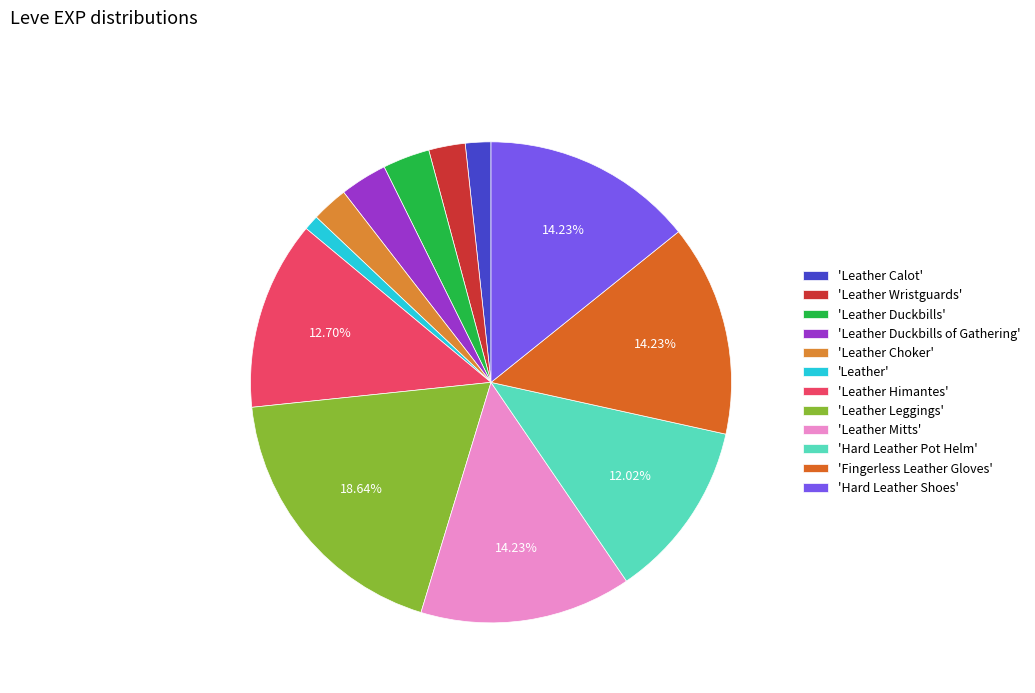

How many segments does this pie chart have?

12